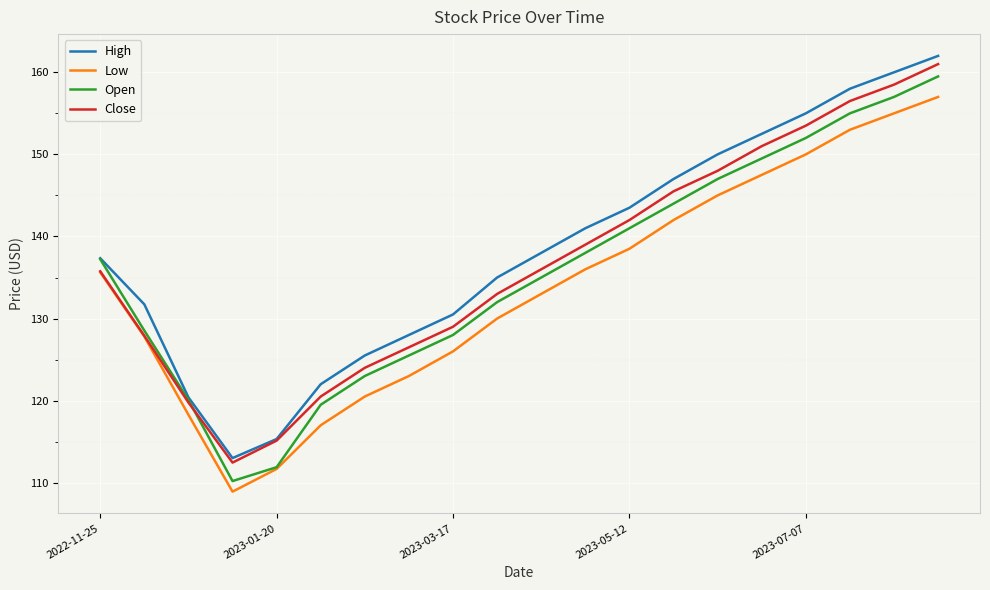

True or false: High and Low cross at least once.

False